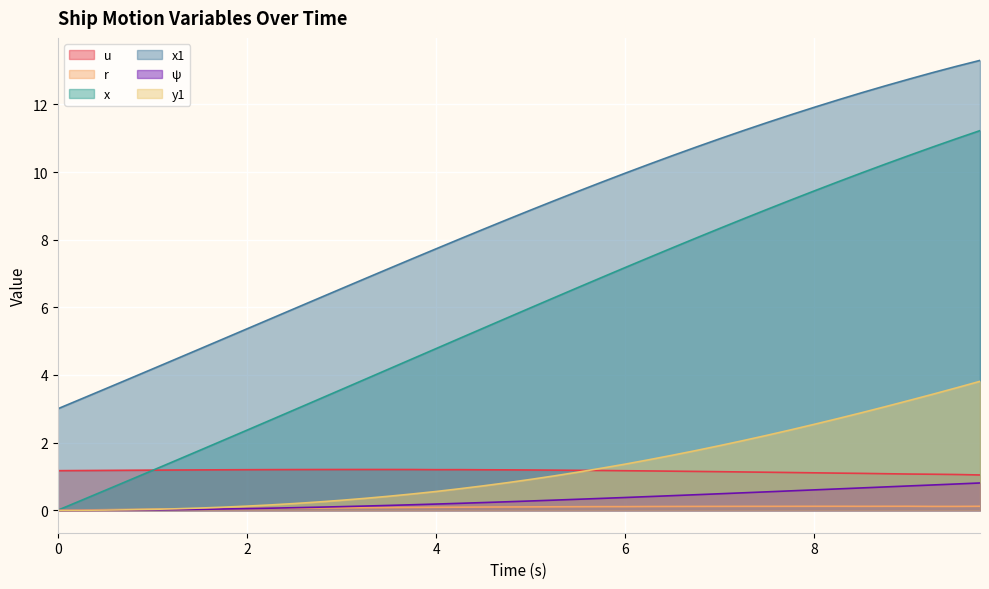

What is the average value of the x1 series?

8.5